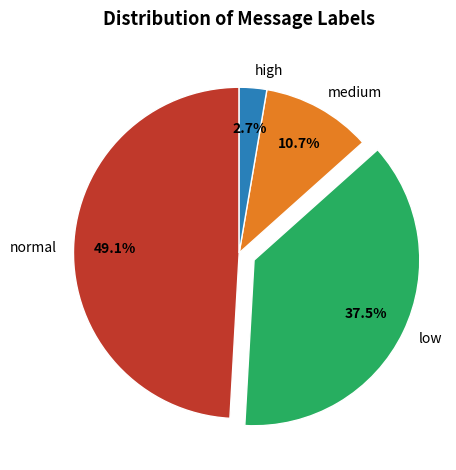

How many segments does this pie chart have?

4